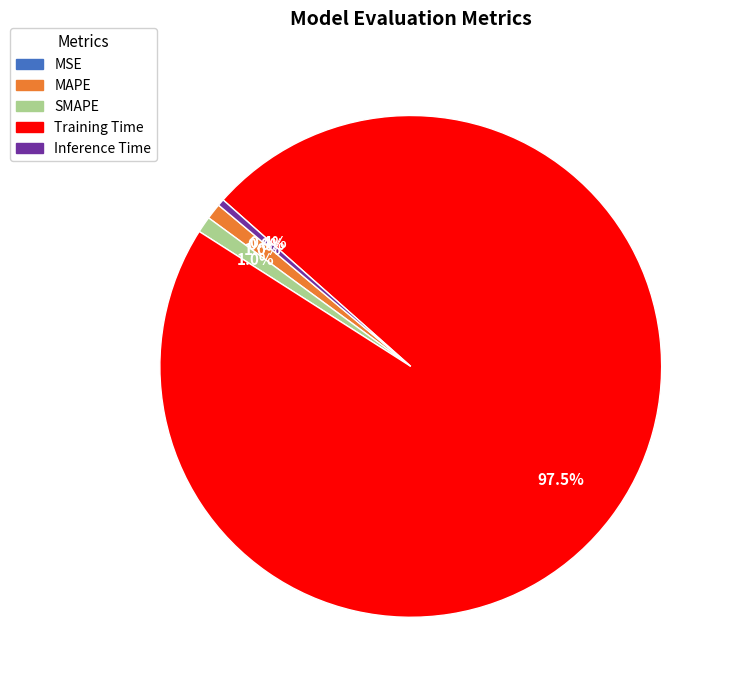

How much of the chart is everything except Inference Time?

99.6%